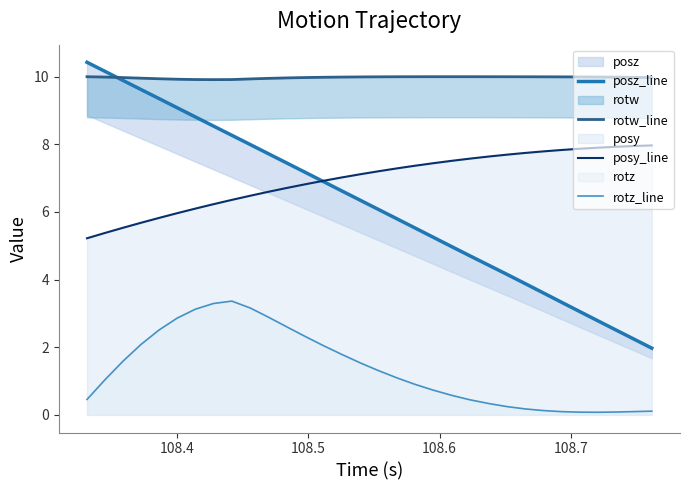

True or false: posy_line and rotz_line cross at least once.

False